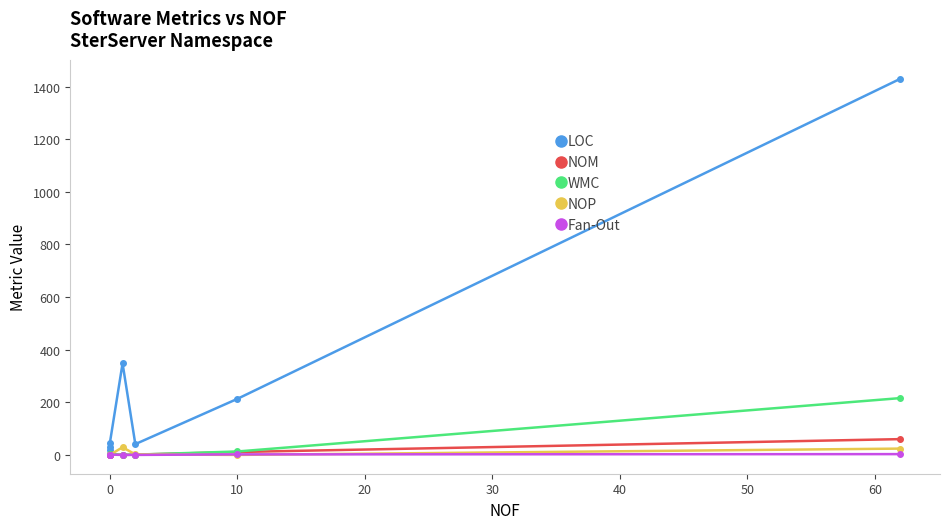

Rank the series by their maximum value, from lowest to highest.

Fan-Out, NOP, NOM, WMC, LOC